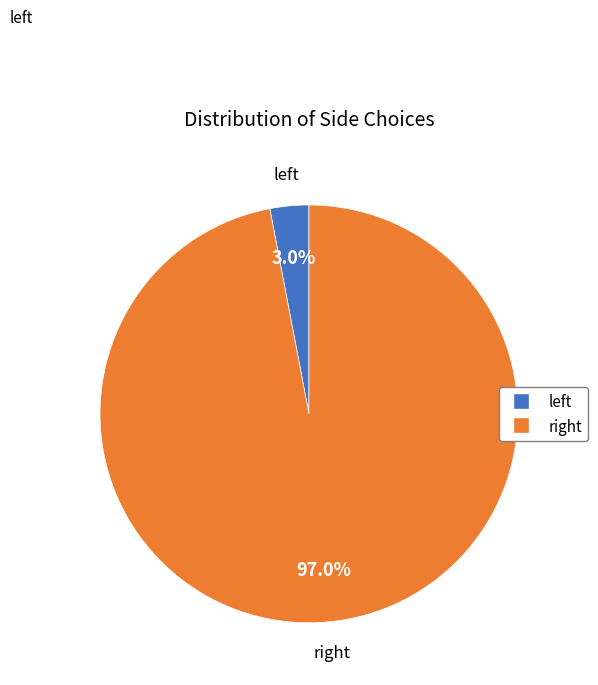

Which slice is the largest?

right